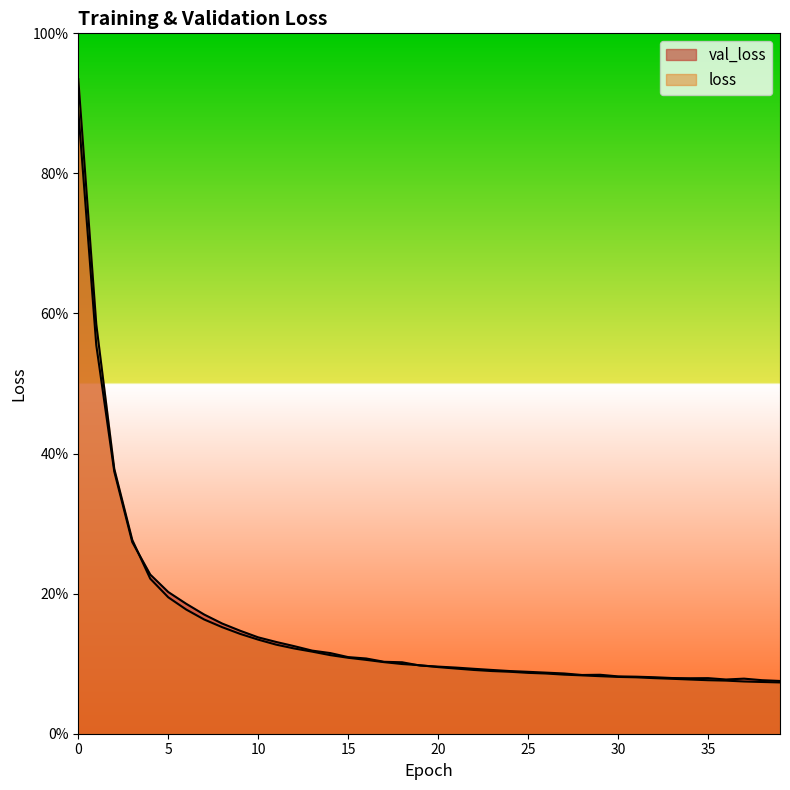

What is the difference between the maximum and minimum values in the loss series?

0.9